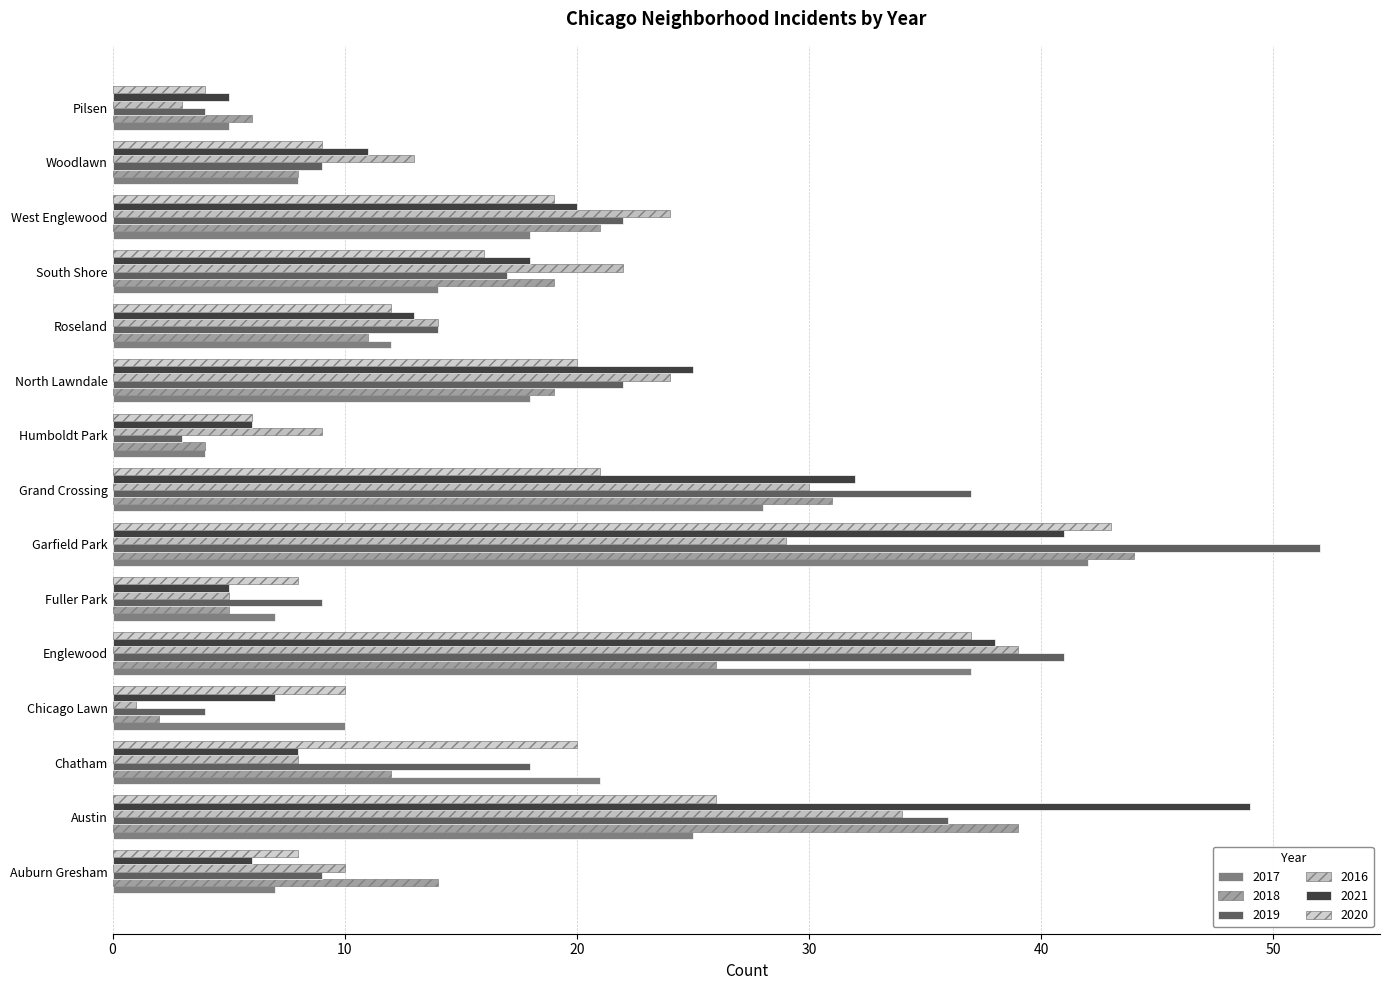

What is the smallest value displayed?

1